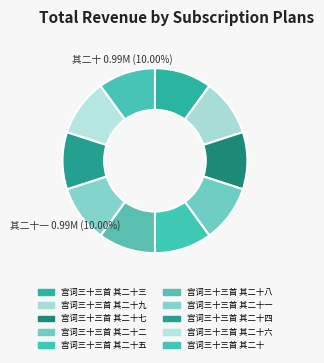

How many segments does this pie chart have?

10